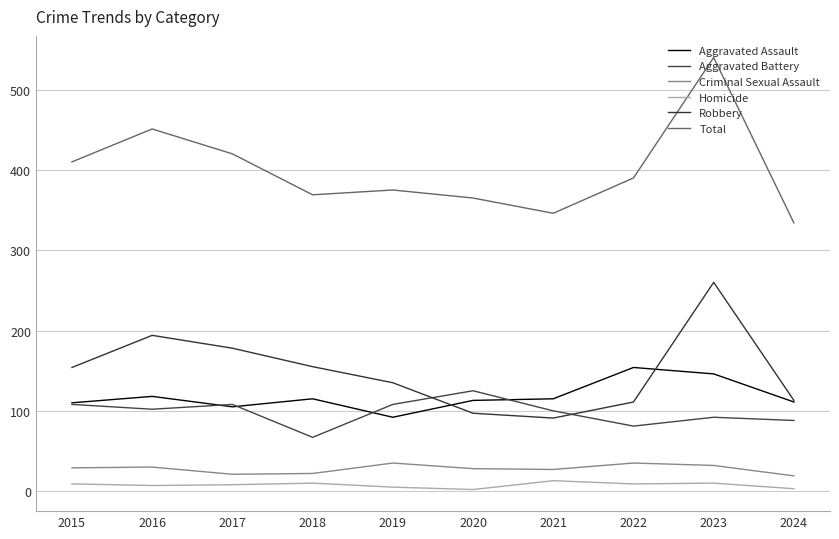

Which series has the largest total across all categories?

Total